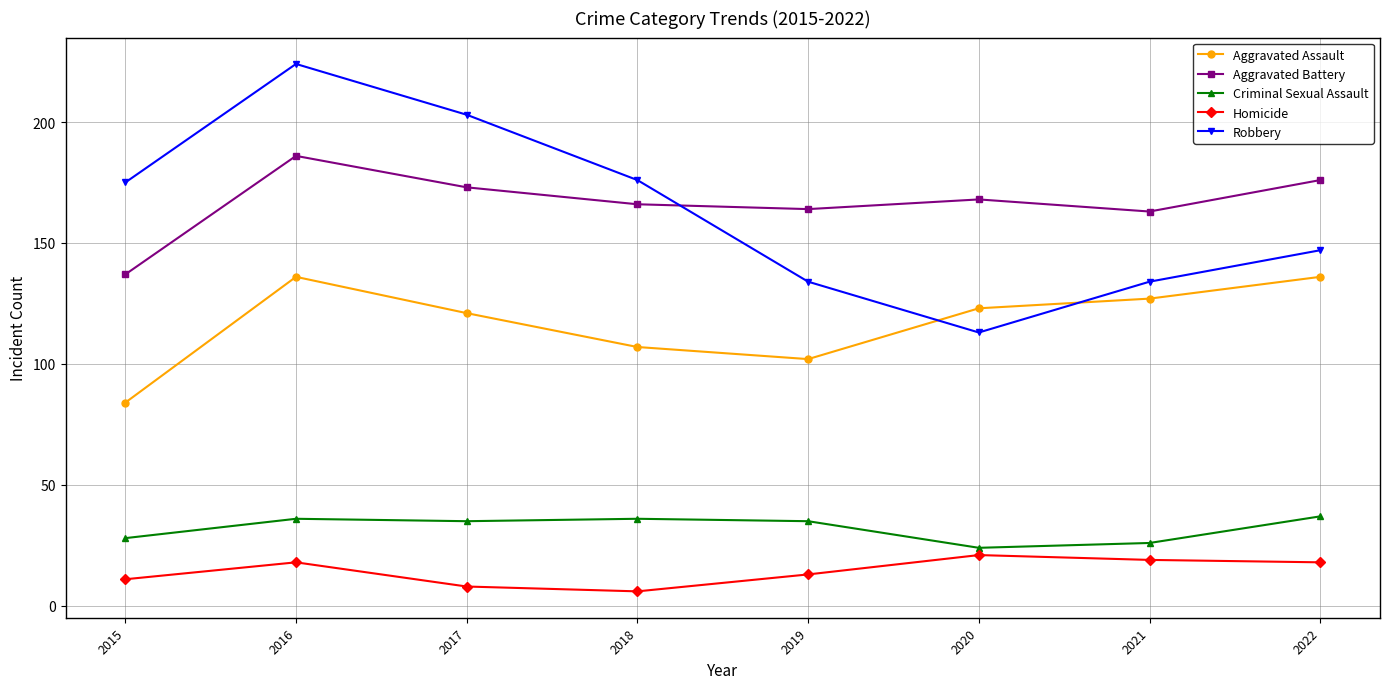

What is the total value across all series at 2019?

448